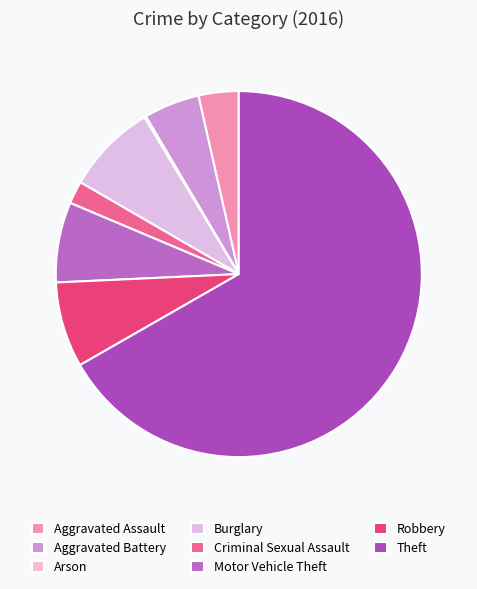

To the nearest percent, what is the difference between the largest and smallest slice percentages?

67%